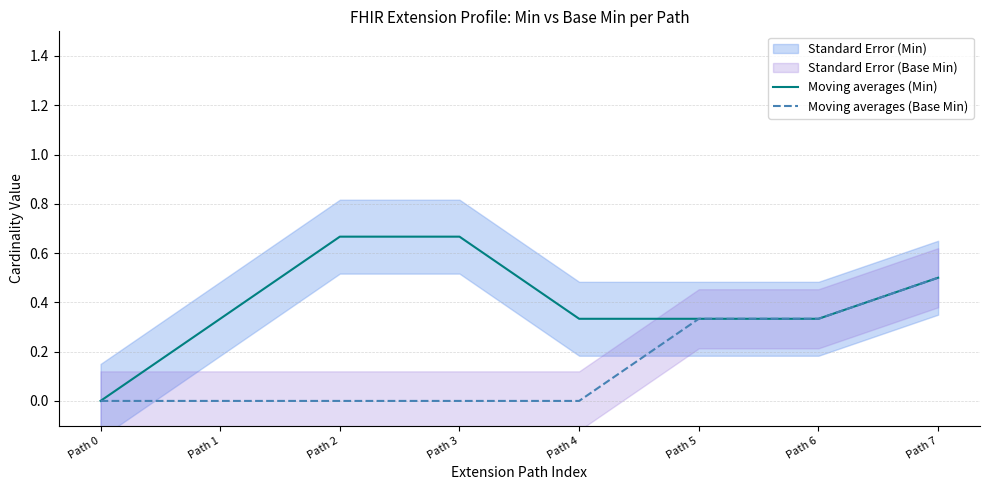

What is the sum of the Moving averages (Base Min) values at Path 5 and Path 3?

0.3